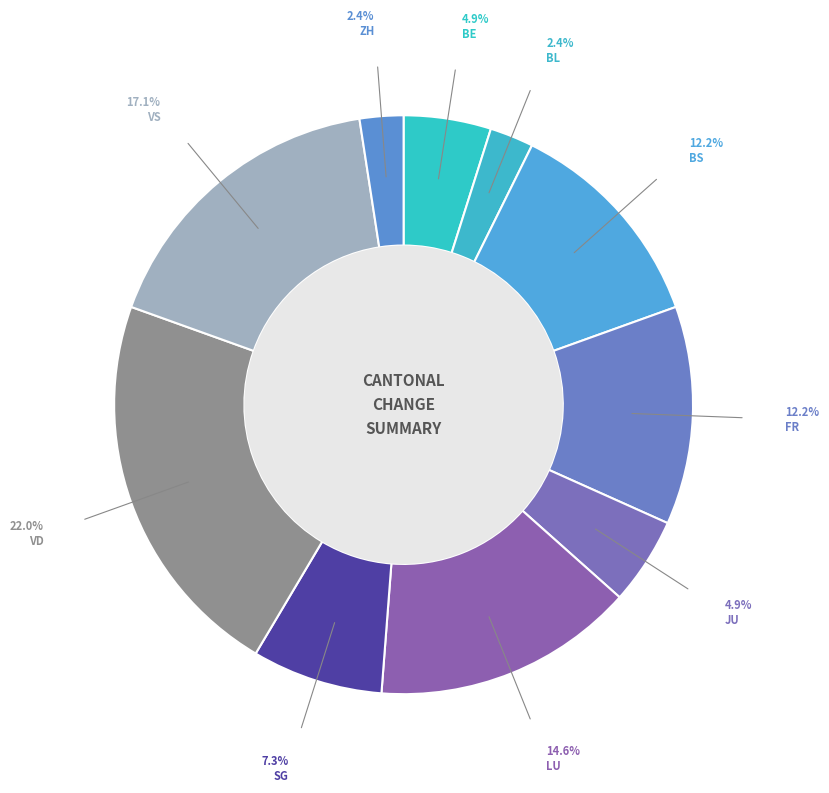

Count the number of slices in the pie.

10